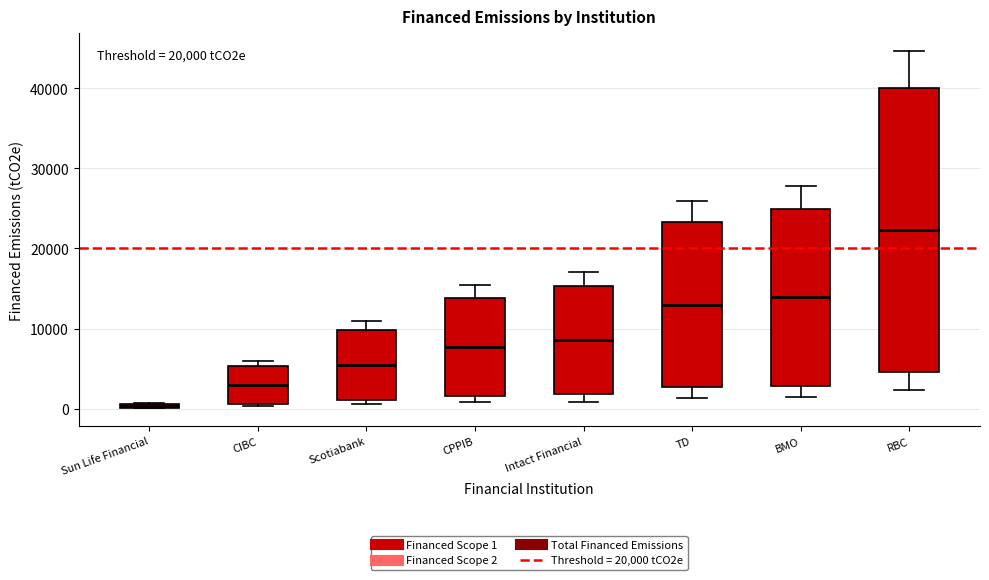

Which box has the highest median line?

RBC